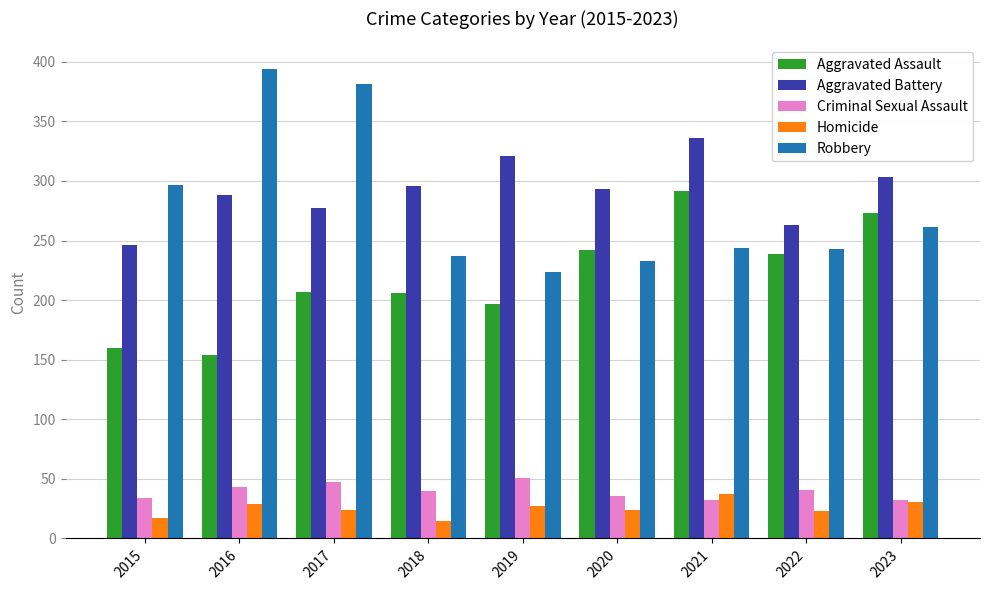

How many bars are there in total?

45